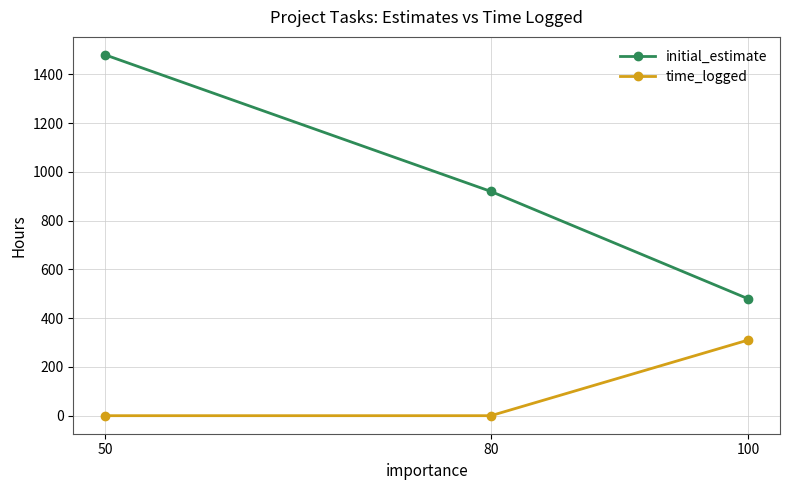

Count the initial_estimate values in the range 480 to 1480.

3